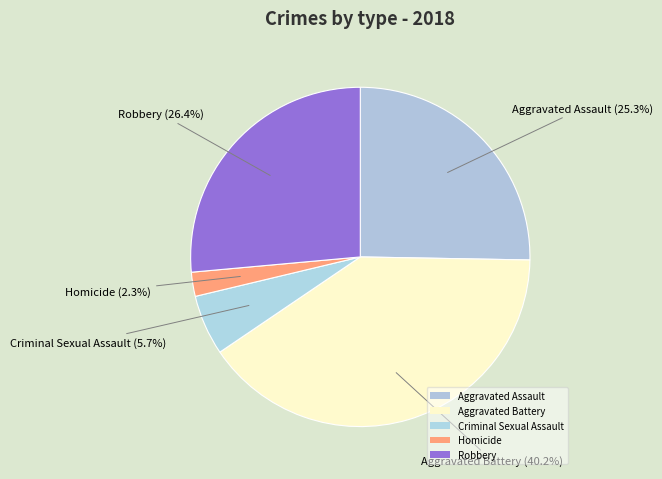

Count the number of slices in the pie.

5